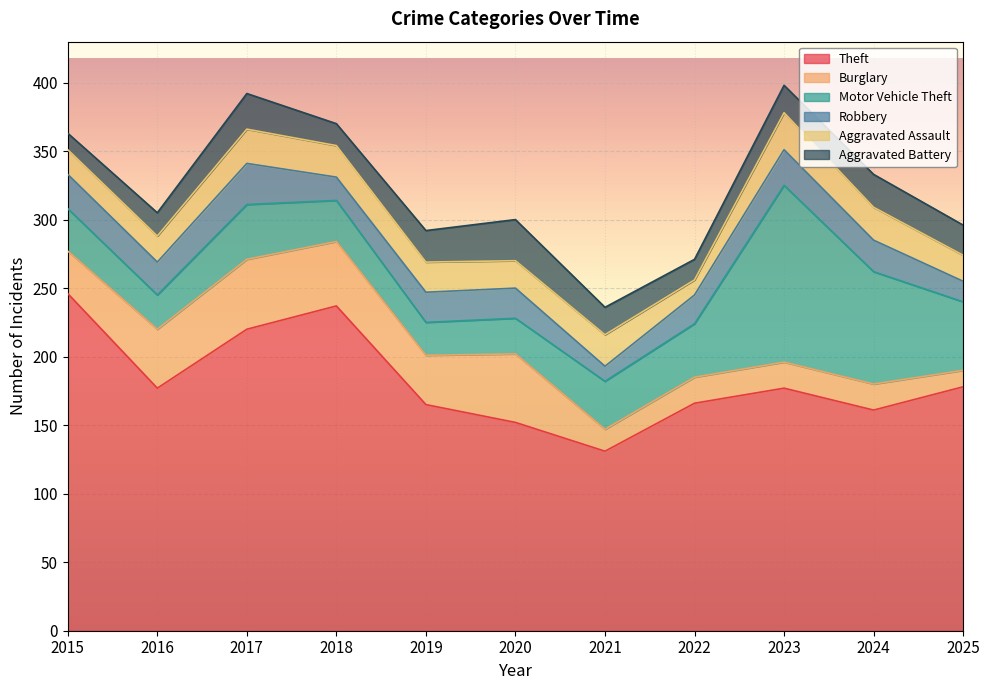

What is the value of the Motor Vehicle Theft point at the 8th from the left?

39